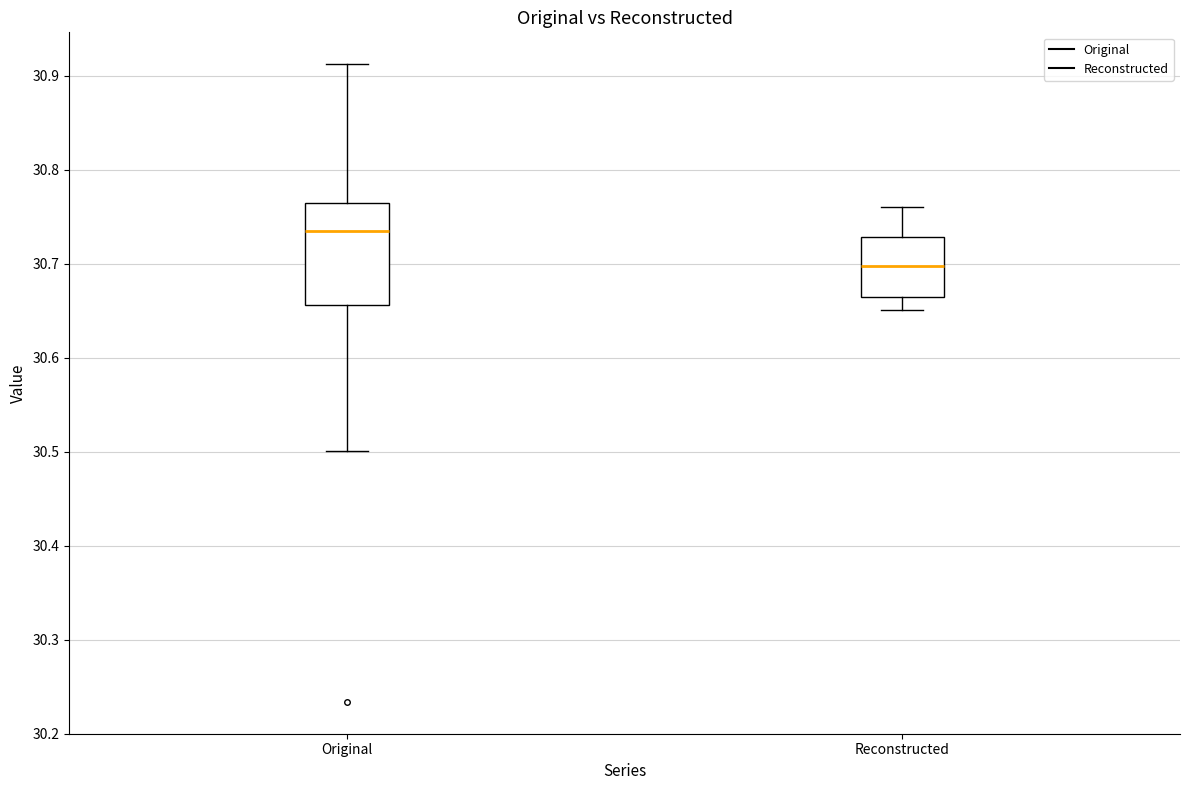

Reading left to right, read every box against the y-axis: the position of its median line, the range the box covers, and the ends of its whiskers. The values are not printed on the chart, so give them approximately, as read against the axis.

Original: median 30.73, box 30.66 to 30.76, whiskers 30.50 to 30.91
Reconstructed: median 30.70, box 30.66 to 30.73, whiskers 30.65 to 30.76